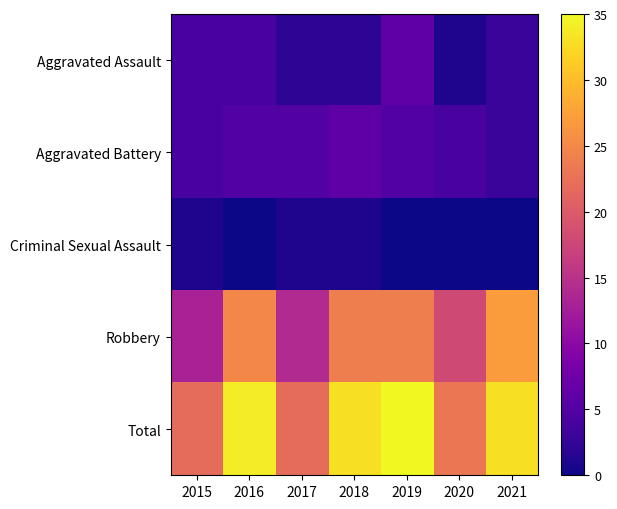

Reading left to right, list all the values displayed in this chart.

Aggravated Assault: 2015=4	2016=4	2017=2	2018=2	2019=6	2020=1	2021=3
Aggravated Battery: 2015=4	2016=5	2017=5	2018=6	2019=5	2020=4	2021=3
Criminal Sexual Assault: 2015=1	2016=0	2017=1	2018=1	2019=0	2020=0	2021=0
Robbery: 2015=13	2016=25	2017=14	2018=24	2019=24	2020=18	2021=27
Total: 2015=22	2016=34	2017=22	2018=33	2019=35	2020=23	2021=33